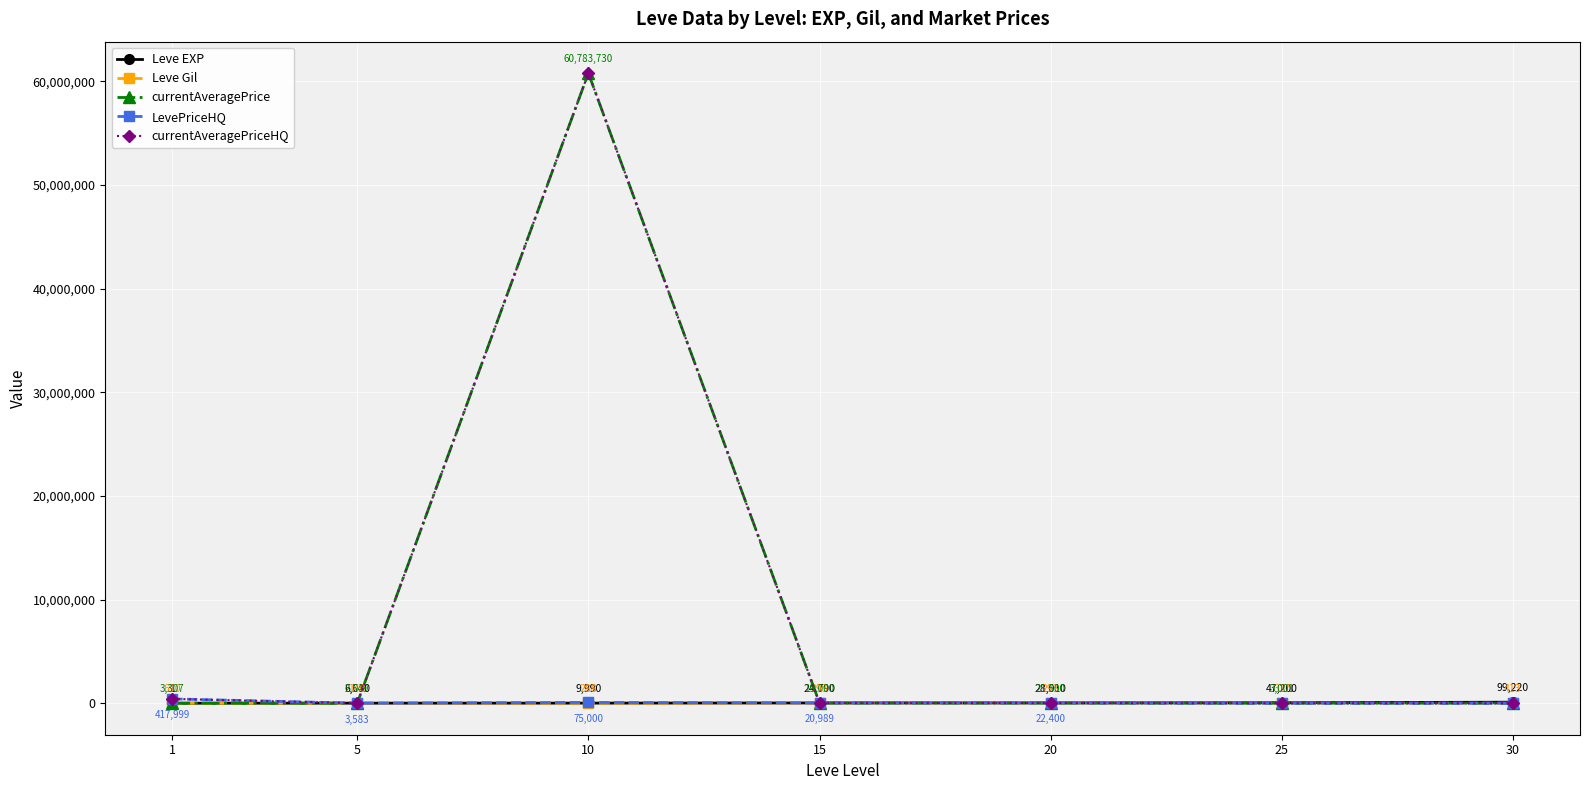

Read the Leve EXP value at 10, to the nearest 100.

10000